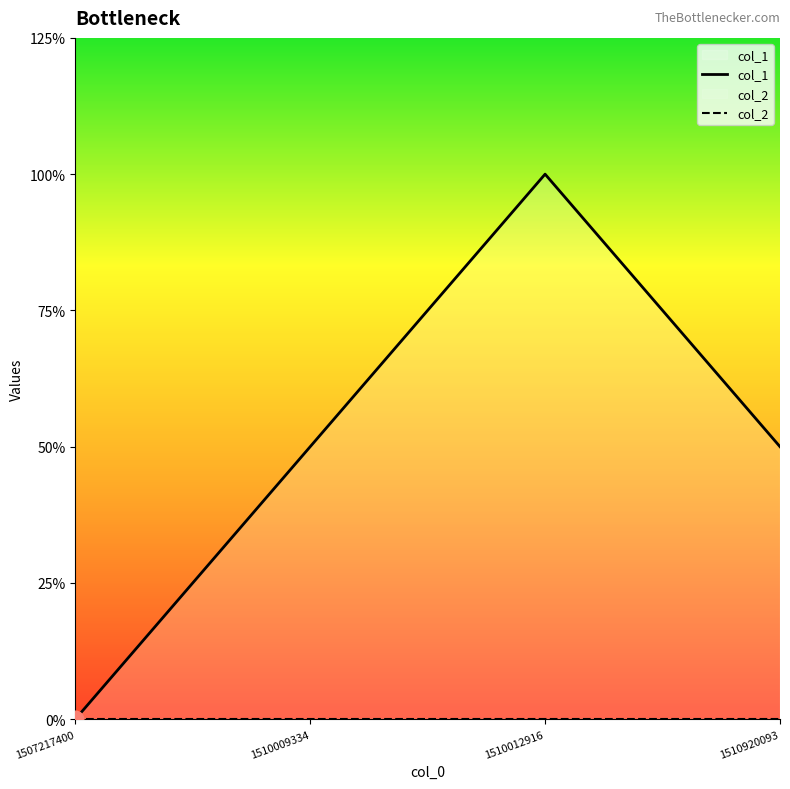

At 1510920093, list the series in order from smallest to largest.

col_2, col_1